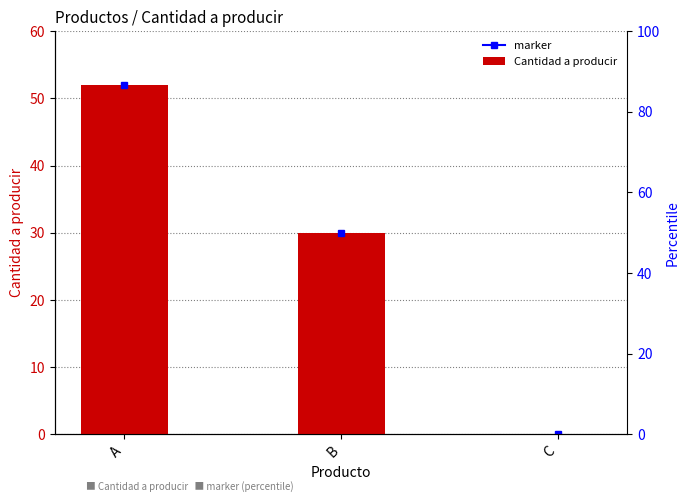

Rank the categories by value from lowest to highest.

C, B, A